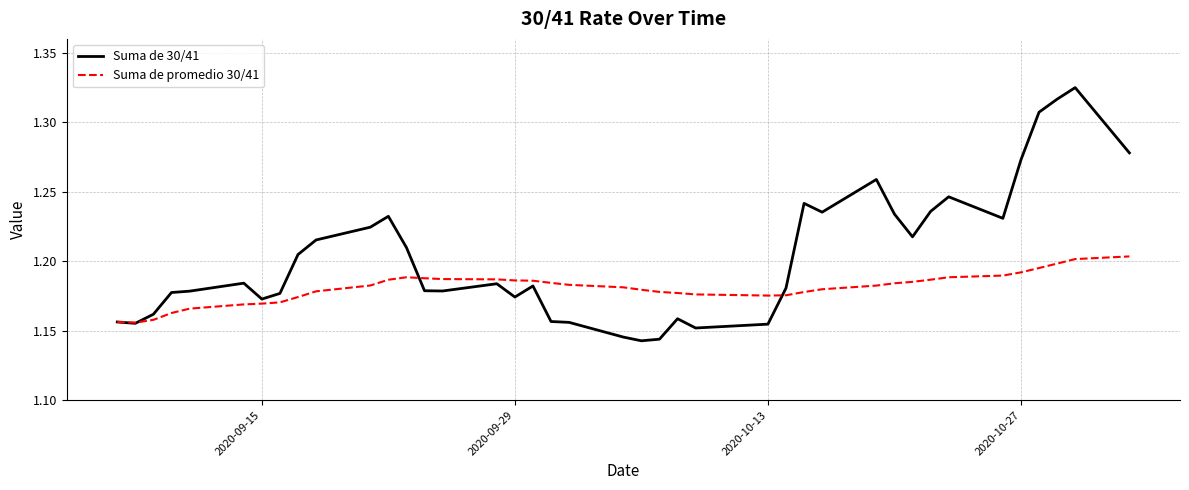

How many lines are shown in the chart?

2